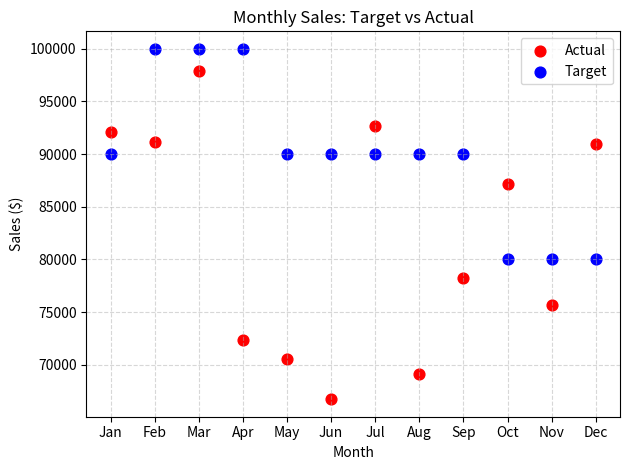

Which series has the largest Y range (max minus min)?

Actual